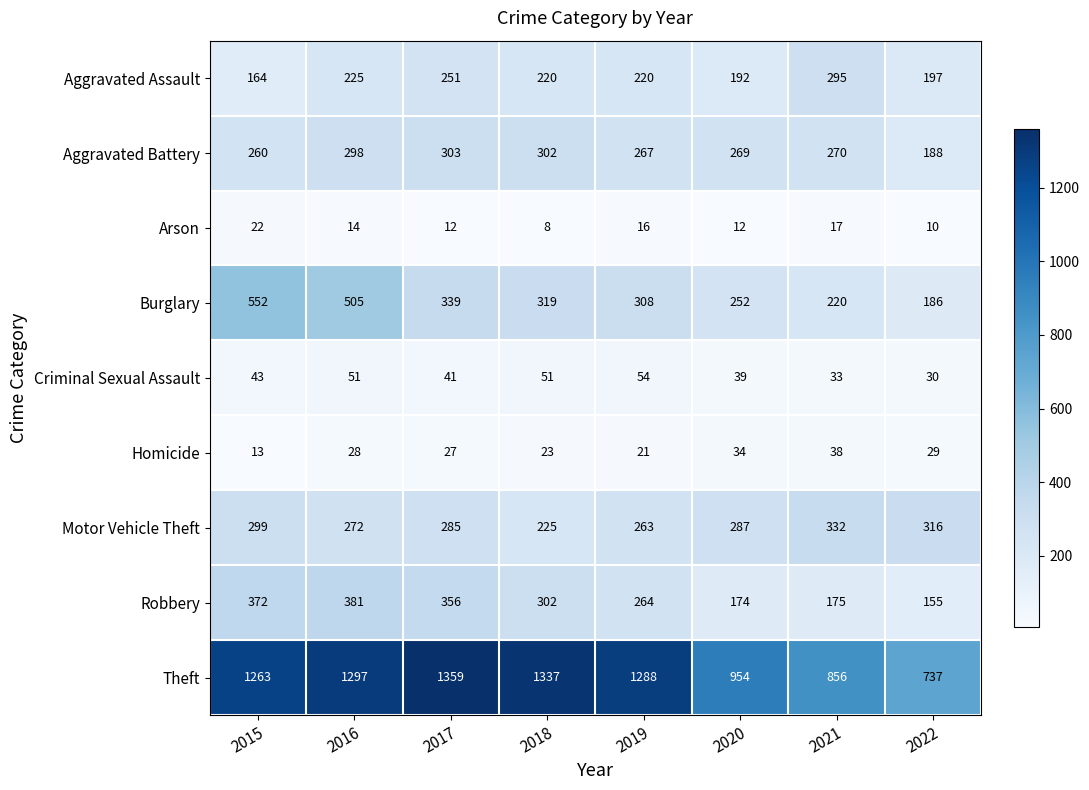

What is the greatest value displayed?

1359